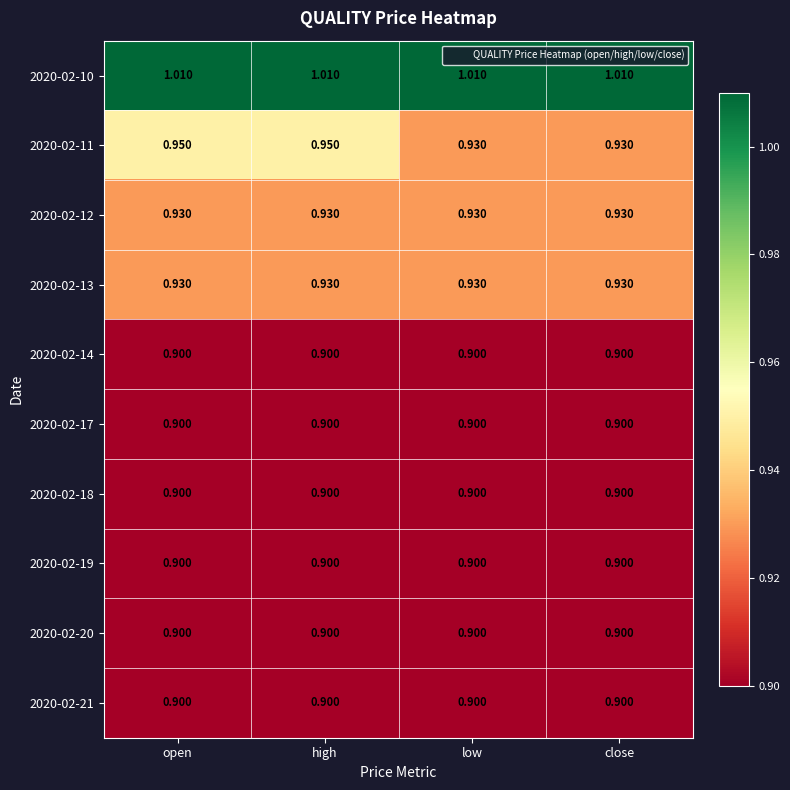

At how many categories does at least one series exceed 0?

4